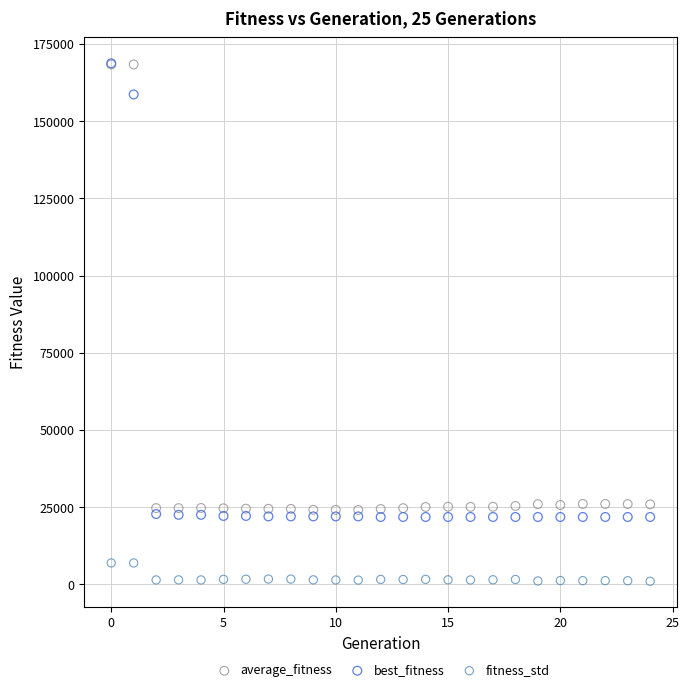

What are all the series names shown in the legend?

average_fitness, best_fitness, fitness_std